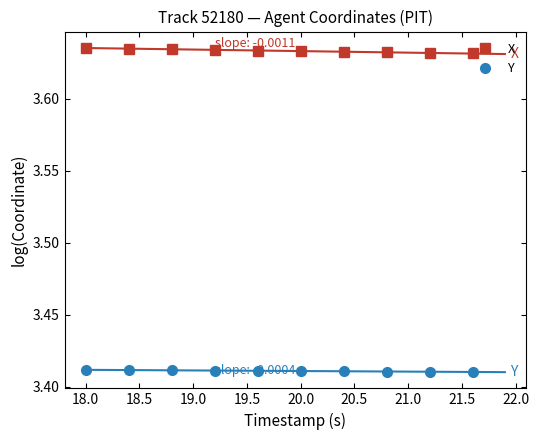

Count the Y values in the range 3 to 4.

10